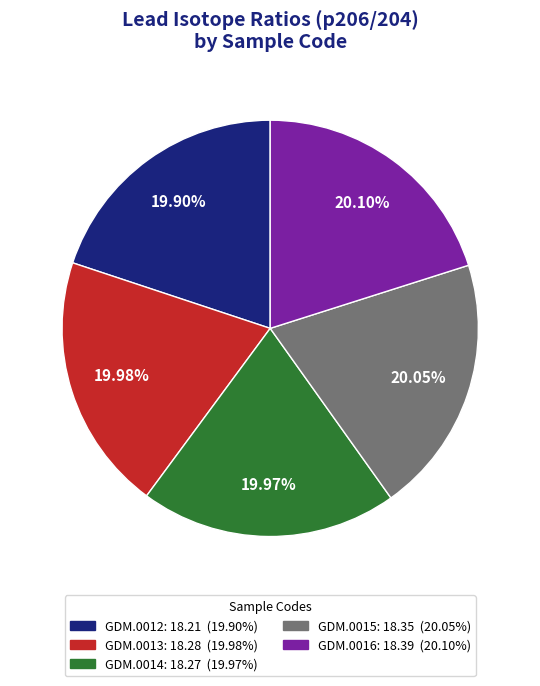

Is it true that GDM.0014 is 31% of the pie?

False